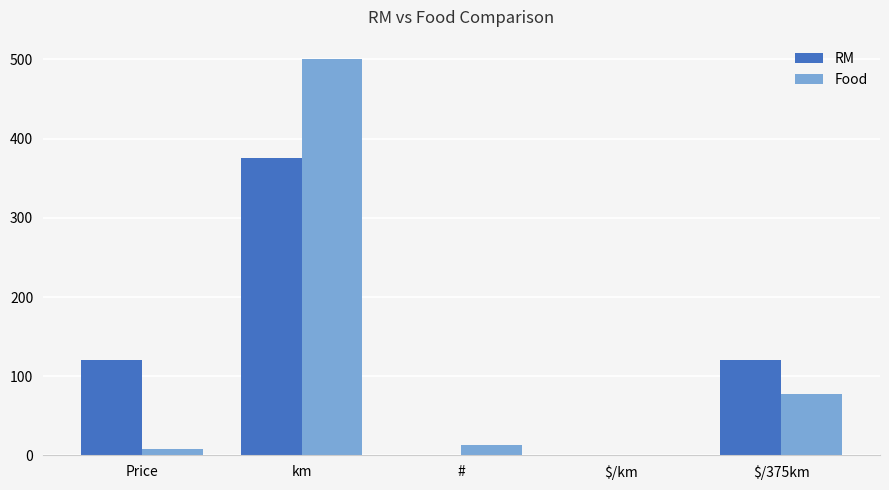

True or false: RM has a value of 1.0 at #.

True